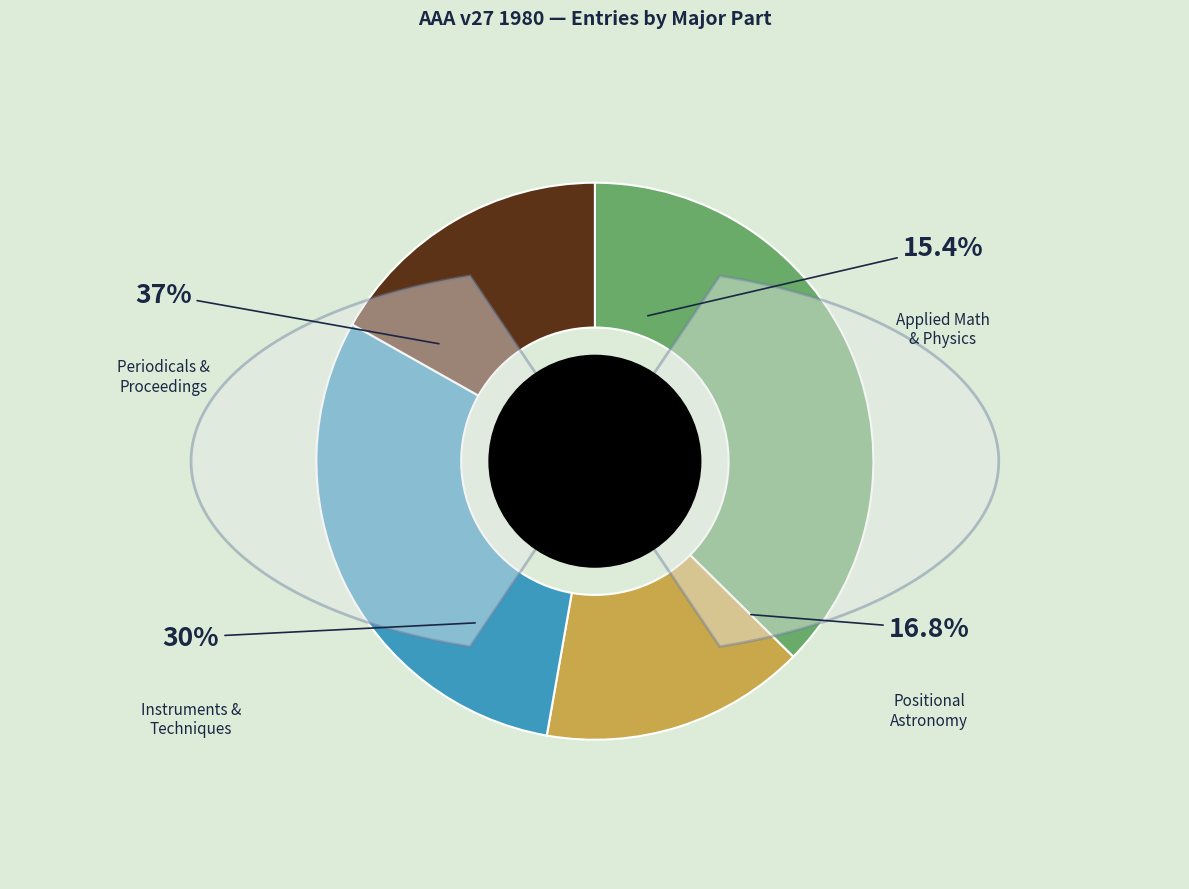

Is there a majority slice in this chart?

No